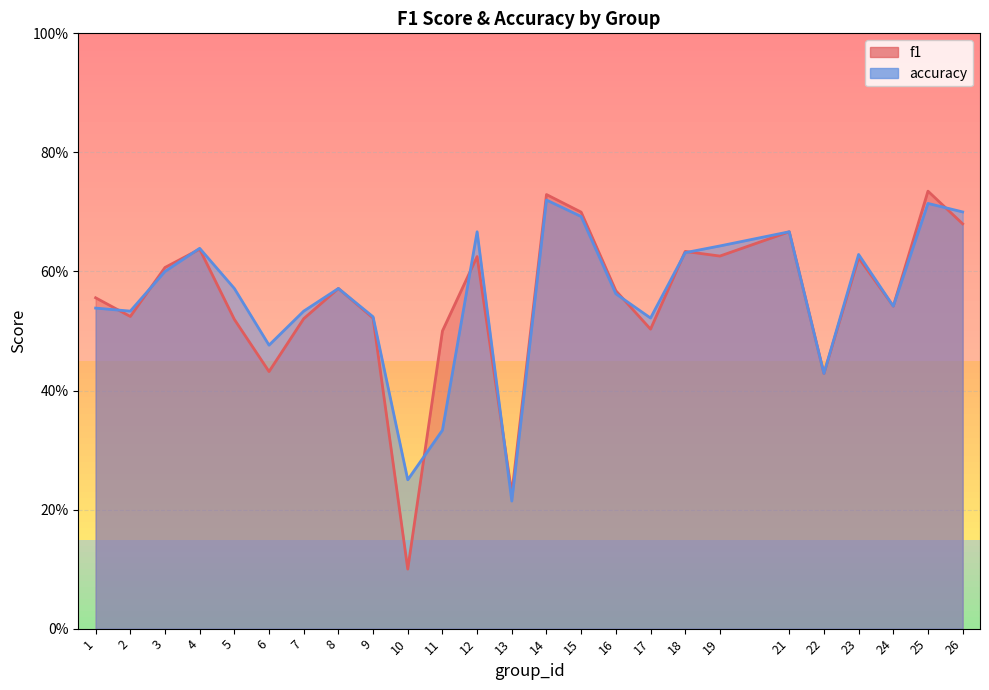

List the labels in order of f1 value, largest first.

25, 14, 15, 26, 21, 4, 18, 19, 12, 23, 3, 8, 16, 1, 24, 2, 9, 7, 5, 17, 11, 6, 22, 13, 10